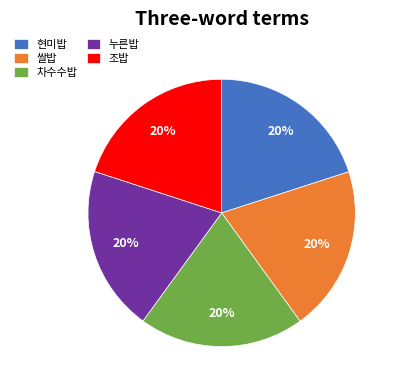

To the nearest percent, what portion does 누른밥 represent?

20%